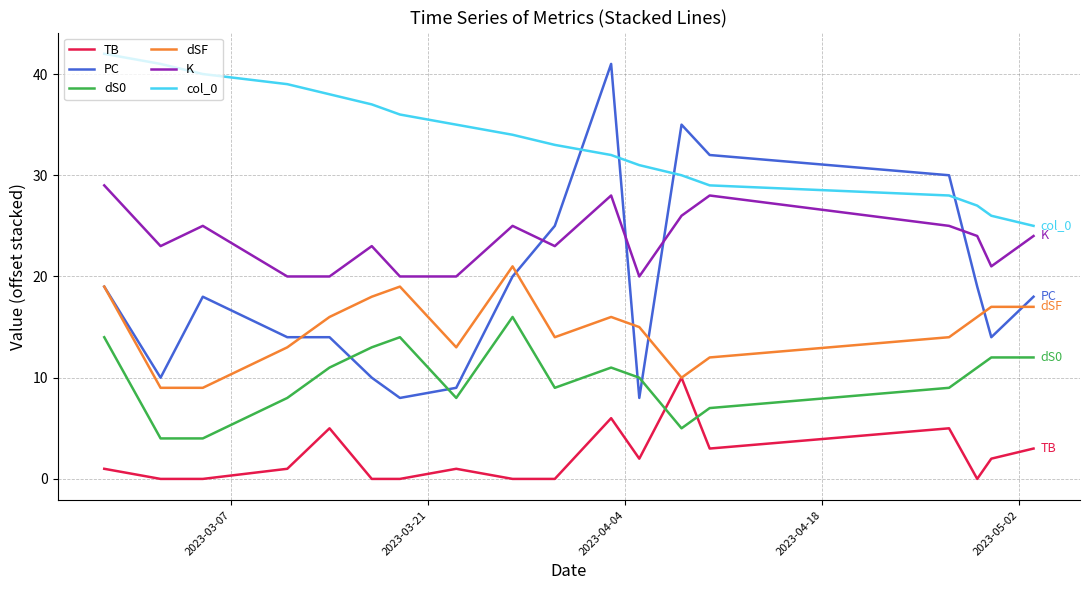

Which series has the largest total across all categories?

col_0